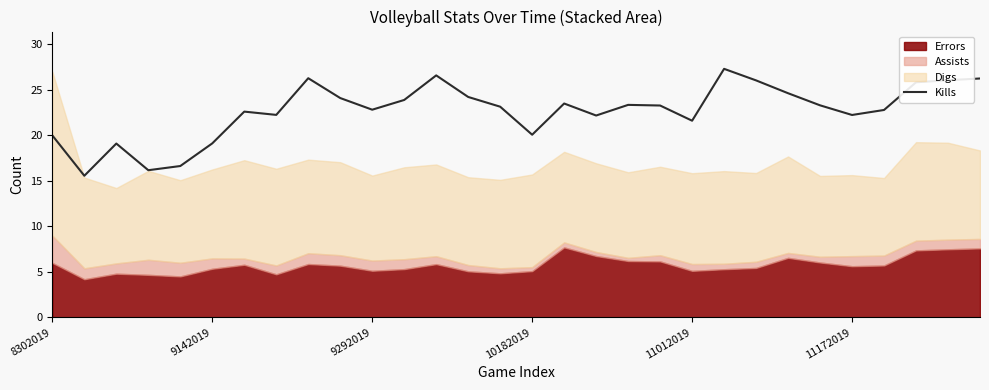

What is the label of the 27th point from the left?

26